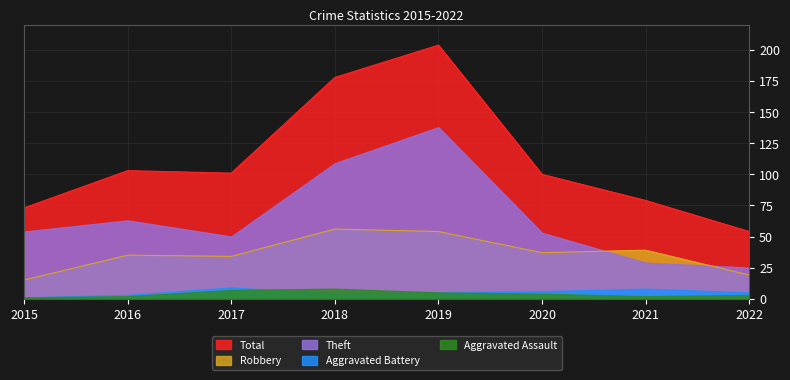

Reading left to right, what are all the values shown in this chart?

Aggravated Assault: 1	2	7	8	5	4	2	3
Aggravated Battery: 1	3	9	4	5	6	8	5
Robbery: 15	35	34	56	54	37	39	19
Theft: 54	63	50	109	138	53	29	25
Total: 73	103	101	178	204	100	79	54